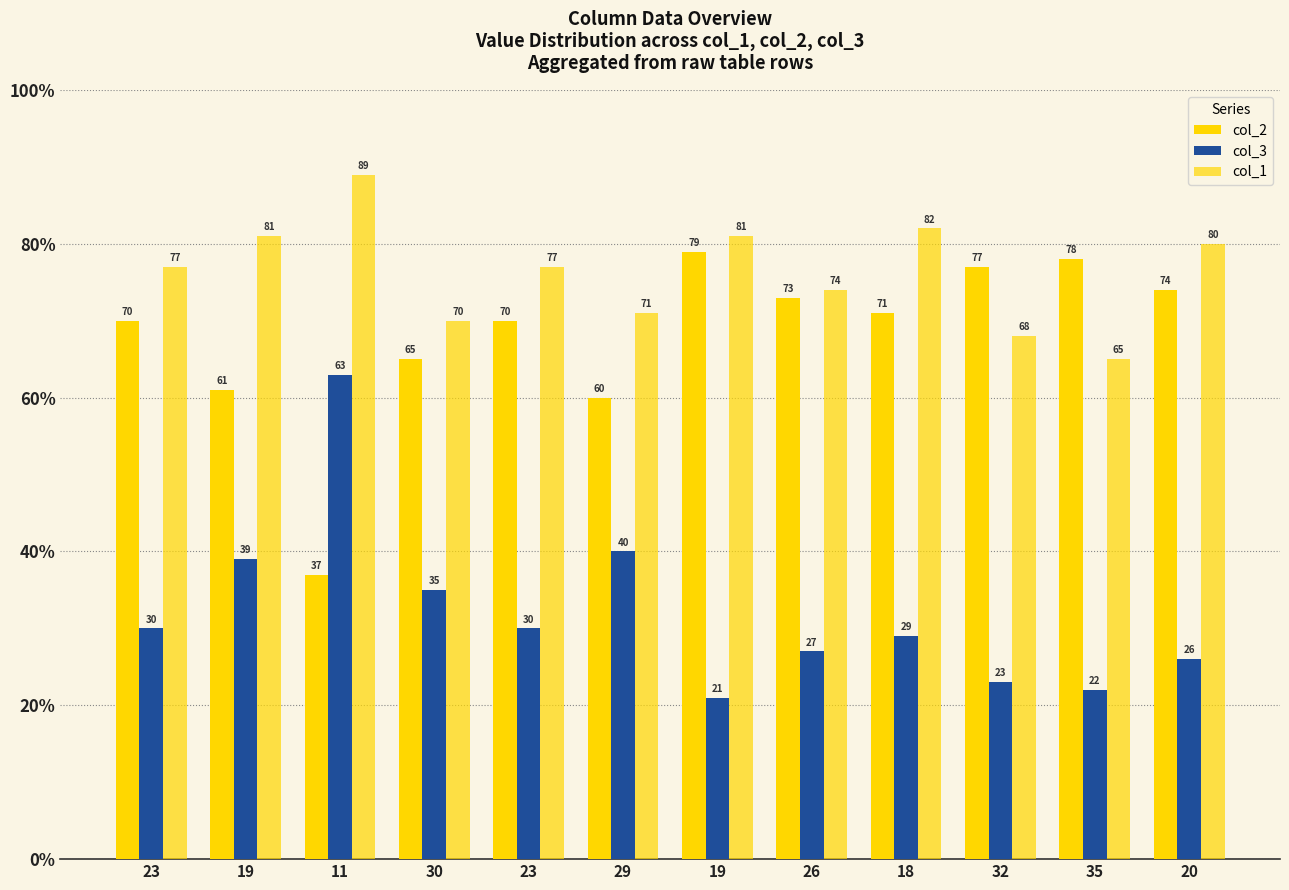

What is the highest value of the col_3 series?

63